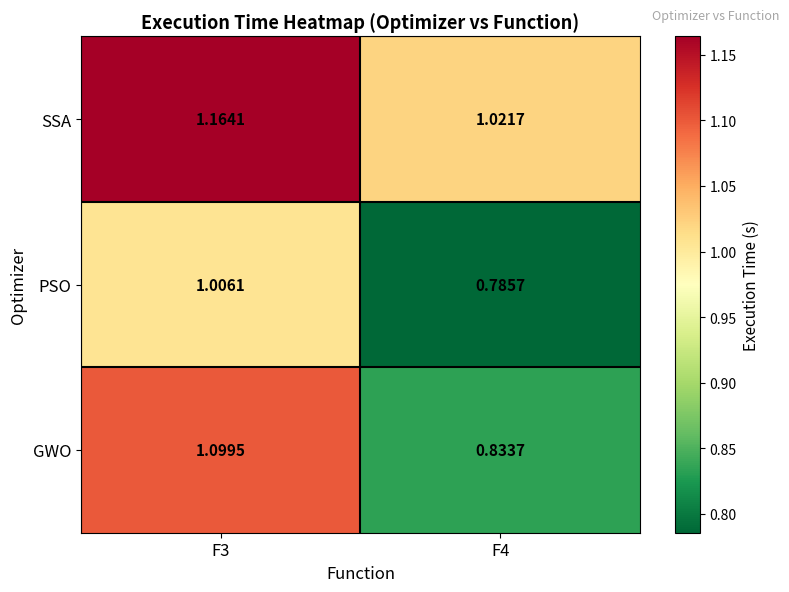

Which series has the largest range (max minus min)?

GWO